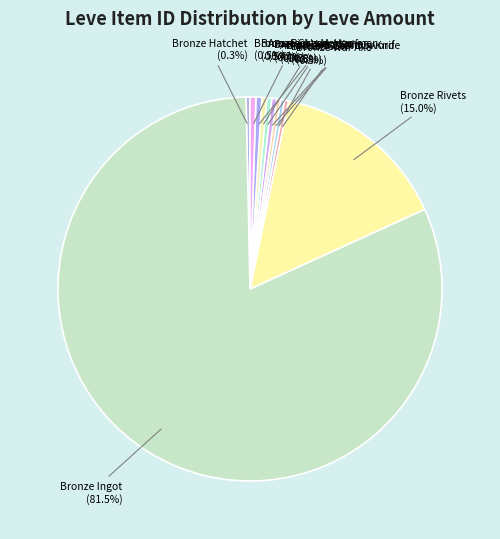

How many segments does this pie chart have?

11